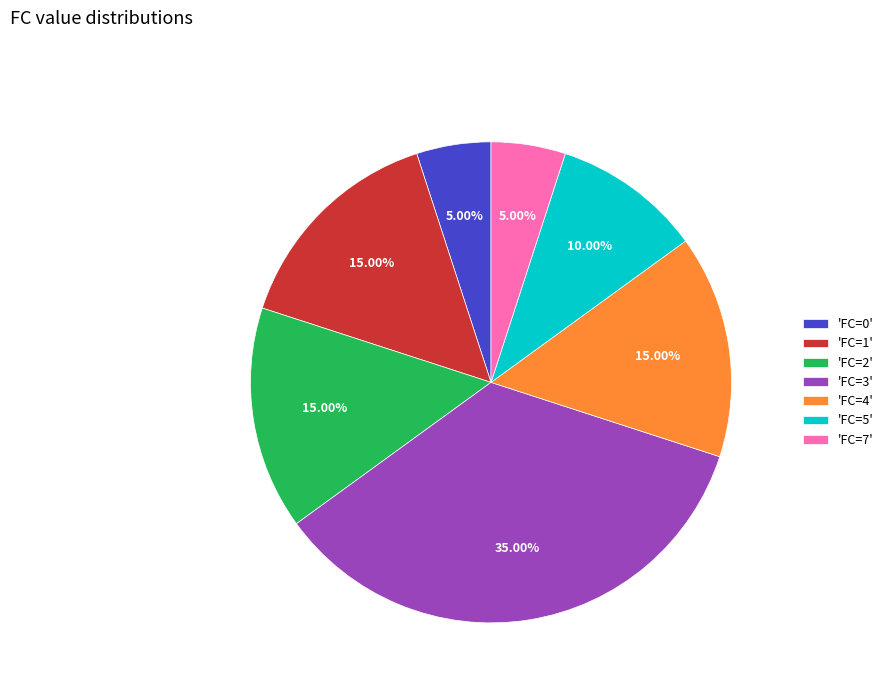

Which category has the biggest portion of the pie?

'FC=3'